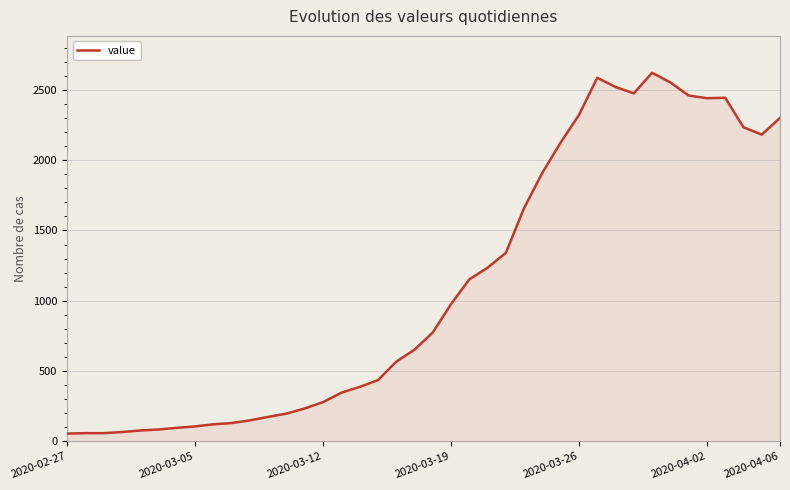

What is the maximum value shown in the chart?

2622